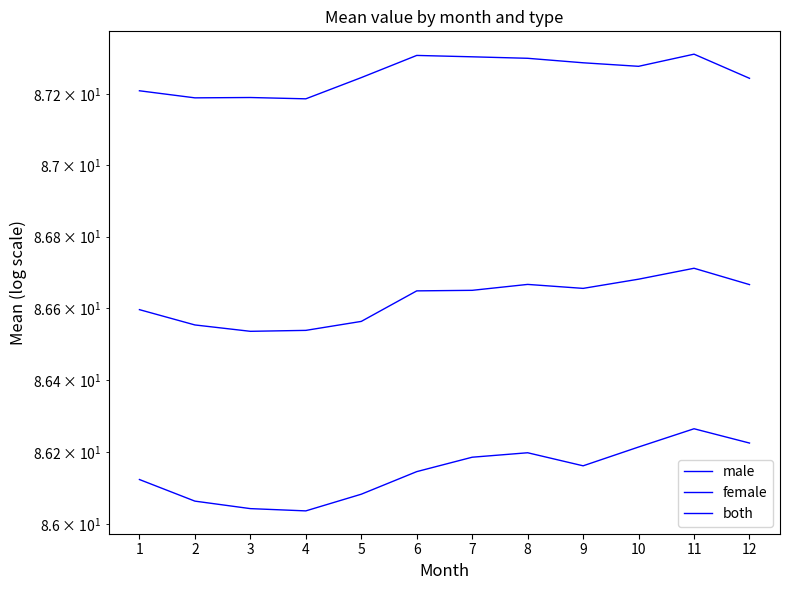

Does the chart display data point markers on the line(s)?

No